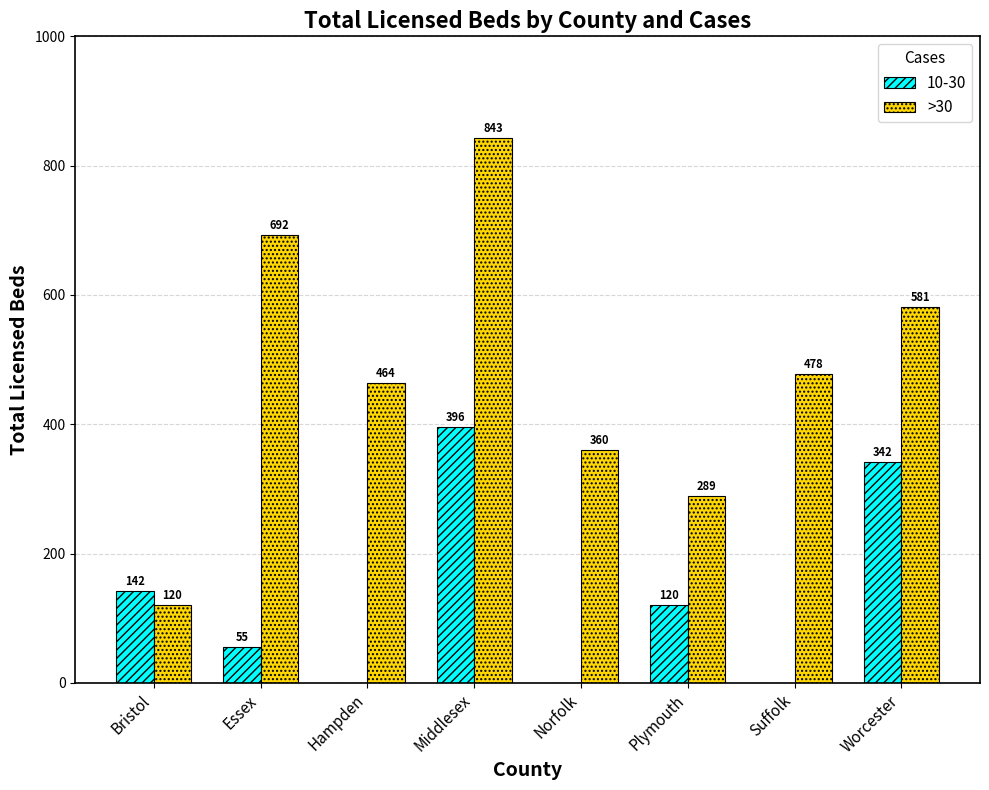

What is the maximum value for >30?

843